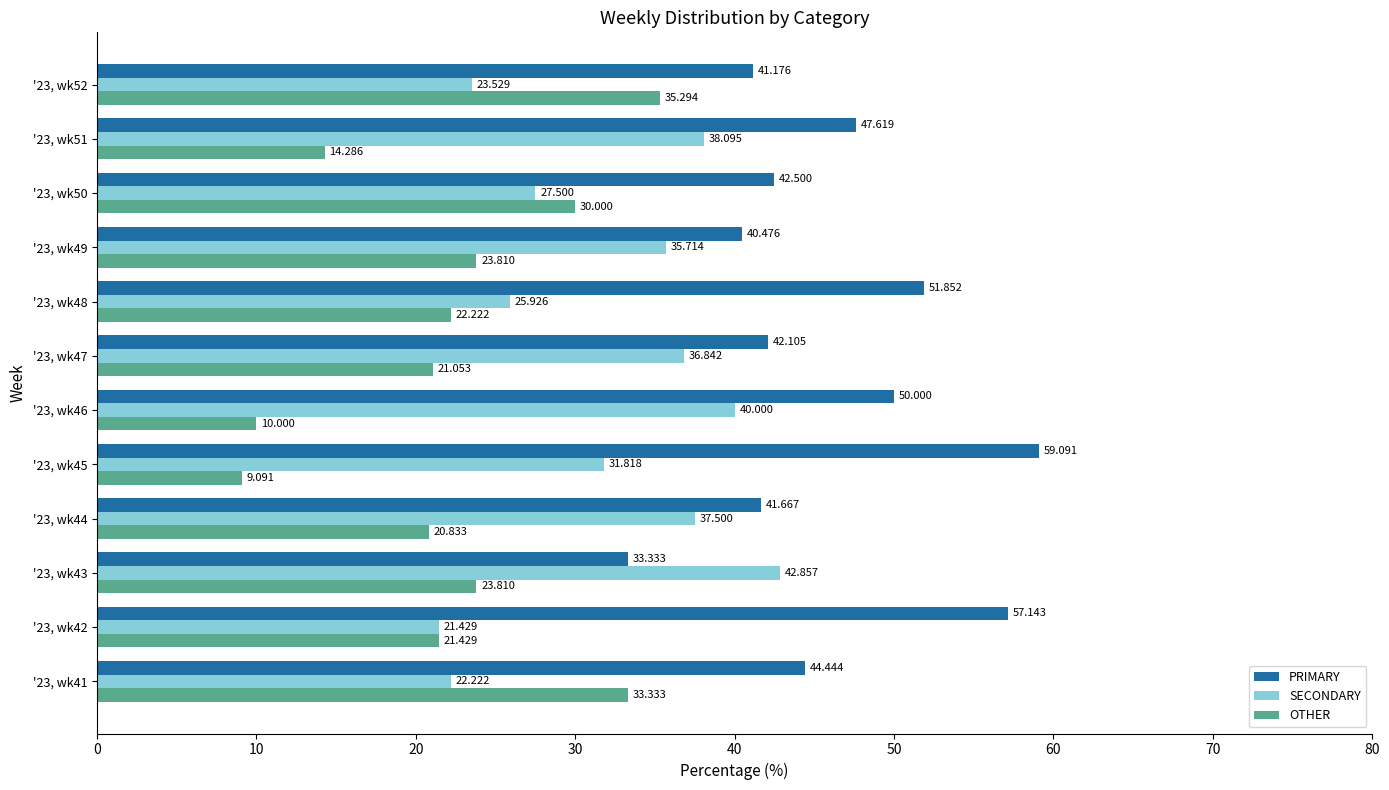

Which series has the largest total across all categories?

PRIMARY